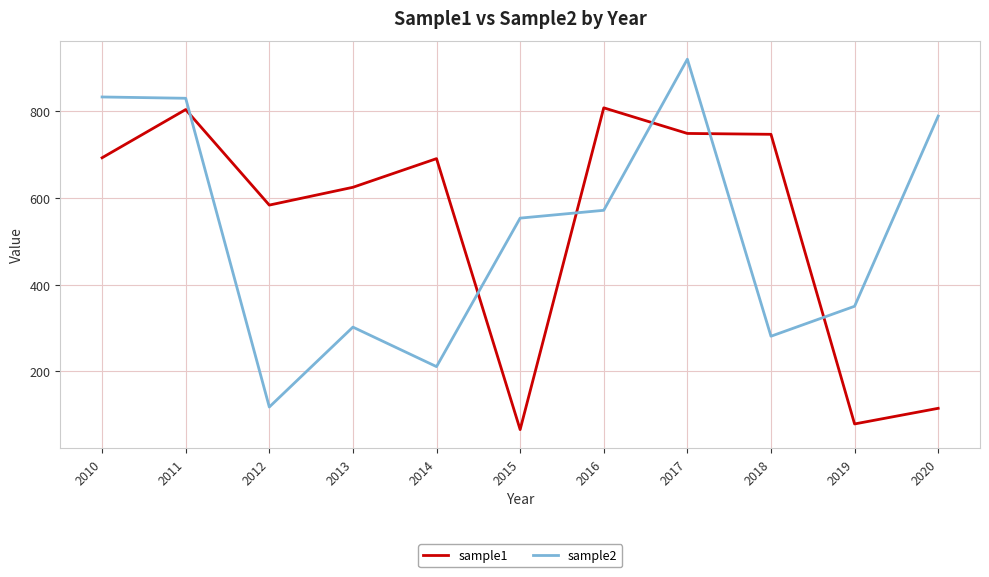

Rank the series by their average value, from highest to lowest.

sample1, sample2